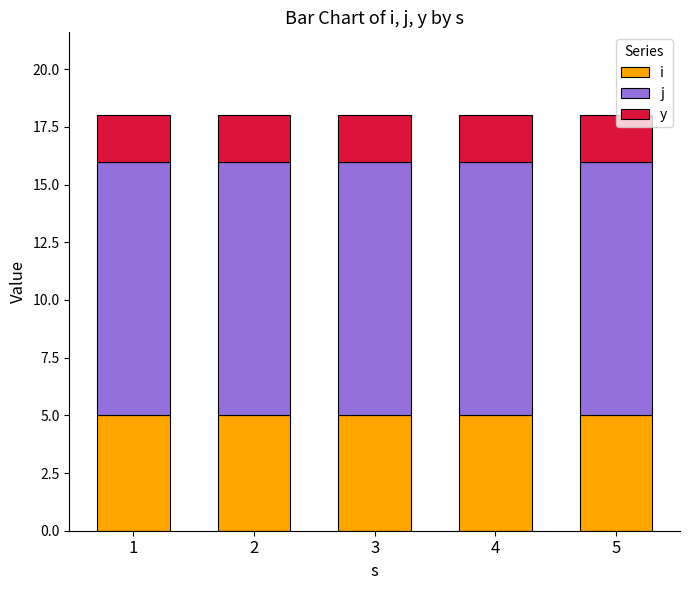

Is it true that i equals 5 at 2?

True